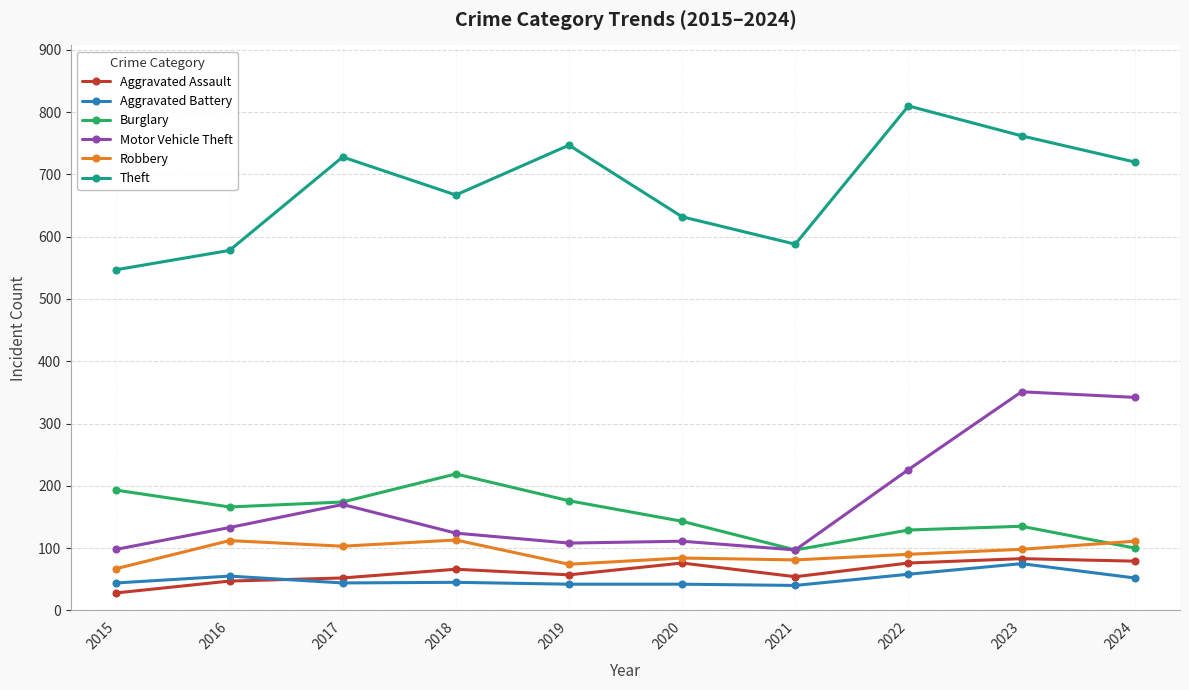

How many lines are shown in the chart?

6